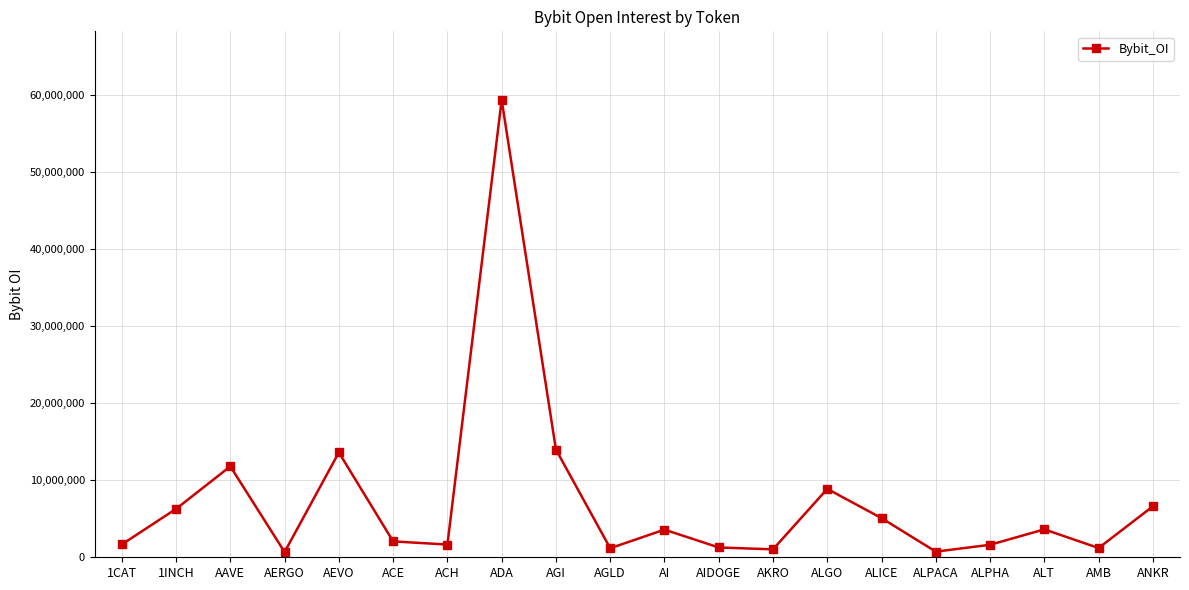

What is the maximum value shown in the chart?

59329525